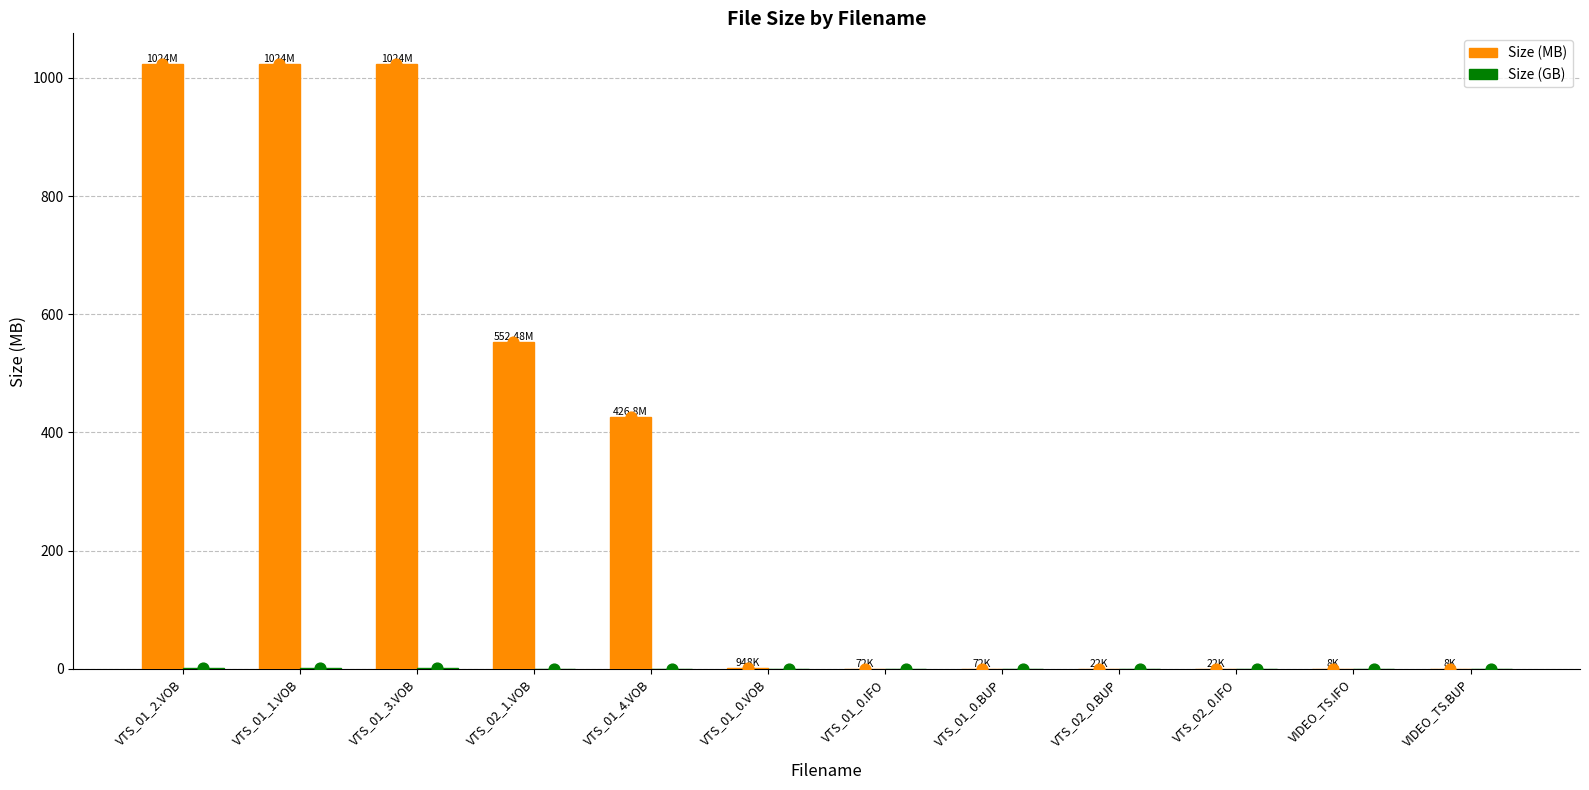

Which series contains the lowest Y value?

Size (GB)